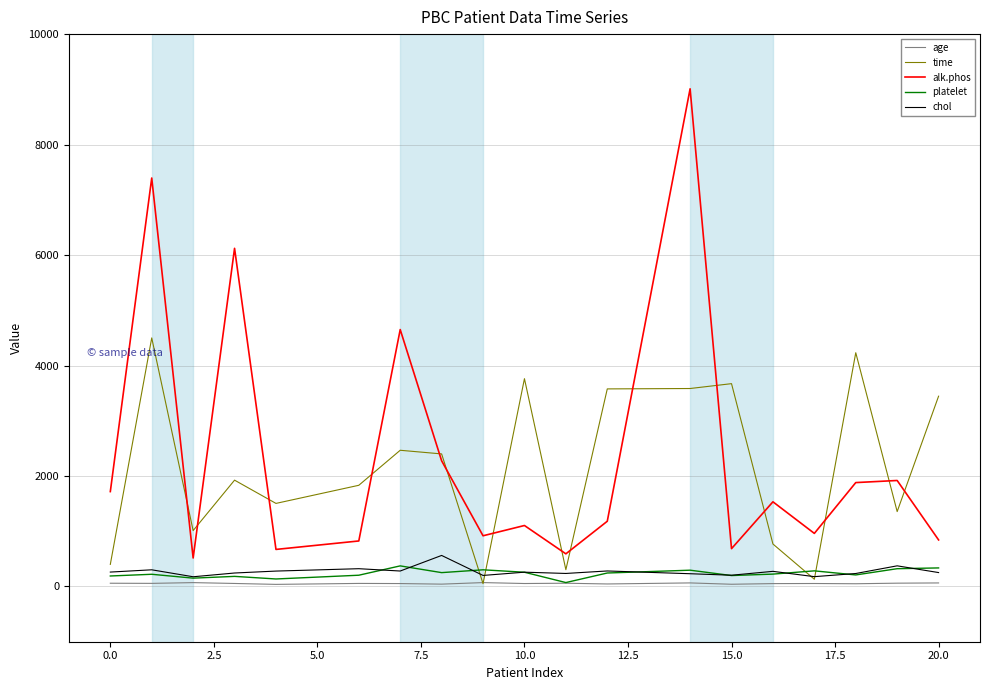

What is the maximum value for platelet?

373.0